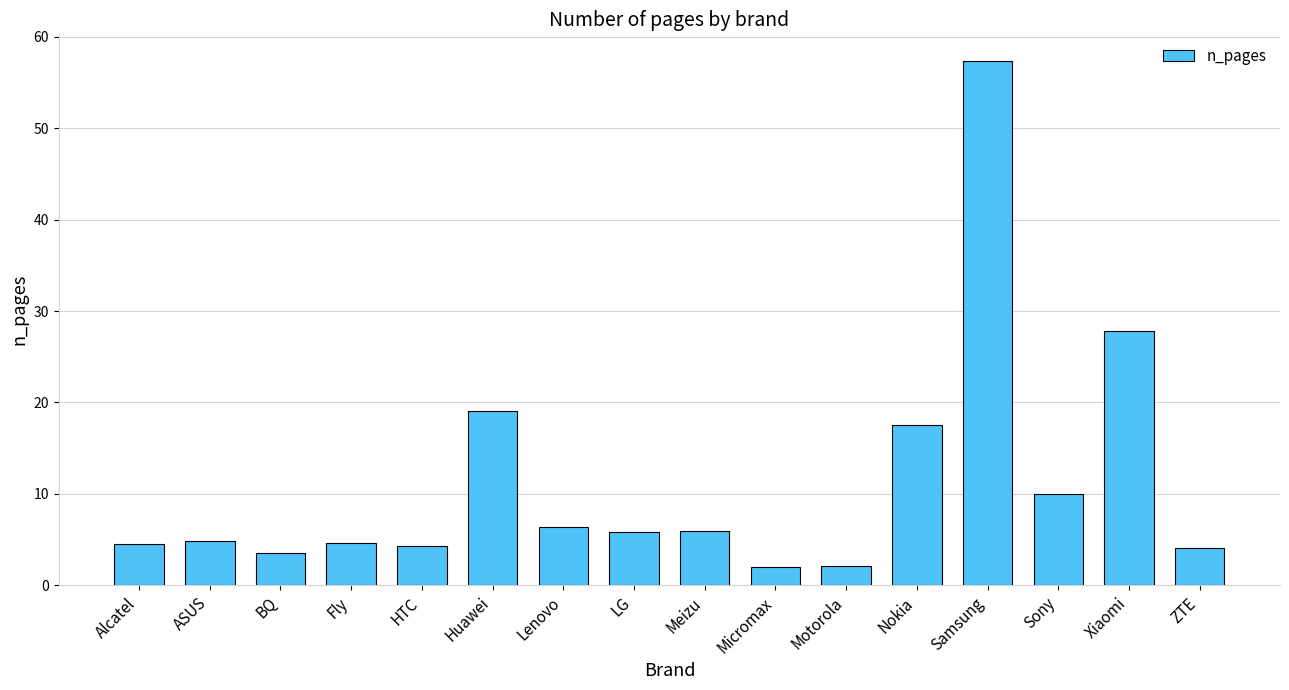

What is the minimum value shown in the chart?

2.0